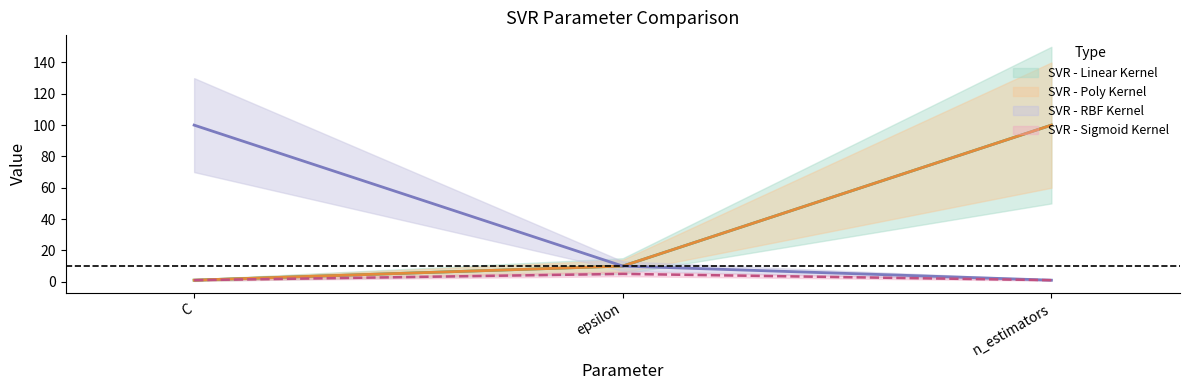

Reading right to left, list all the values displayed in this chart.

SVR - Linear Kernel: n_estimators=100	epsilon=10	C=1
SVR - Poly Kernel: n_estimators=100	epsilon=10	C=1
SVR - RBF Kernel: n_estimators=1	epsilon=10	C=100
SVR - Sigmoid Kernel: n_estimators=1	epsilon=5	C=1